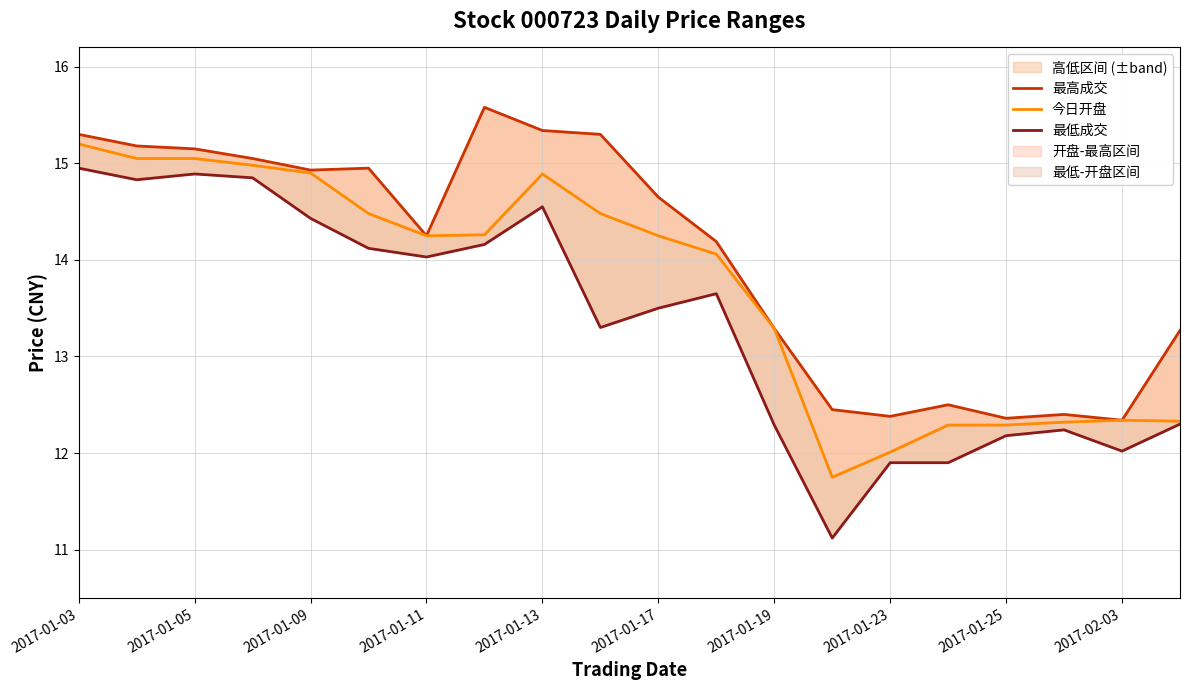

Reading left to right, extract all data points from this chart.

最高成交: 15.3	15.2	15.2	15.1	14.9	14.9	14.2	15.6	15.3	15.3	14.7	14.2	13.3	12.4	12.4	12.5	12.4	12.4	12.3	13.3
今日开盘: 15.2	15.1	15.1	15.0	14.9	14.5	14.2	14.3	14.9	14.5	14.2	14.1	13.3	11.8	12.0	12.3	12.3	12.3	12.3	12.3
最低成交: 14.9	14.8	14.9	14.8	14.4	14.1	14.0	14.2	14.6	13.3	13.5	13.7	12.3	11.1	11.9	11.9	12.2	12.2	12.0	12.3